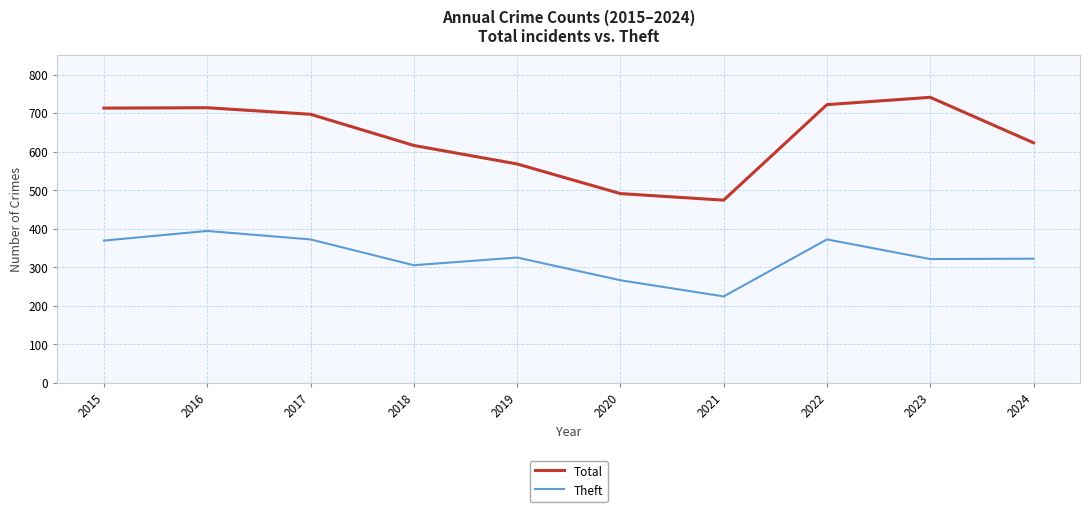

What is the difference between the highest and lowest values at 2021?

250